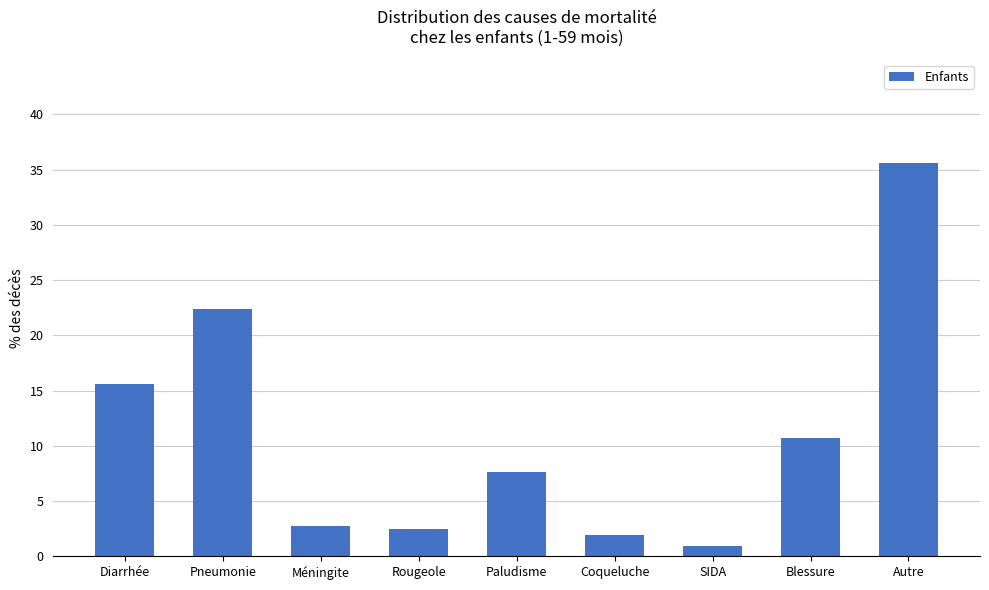

How many bars are there in total?

9